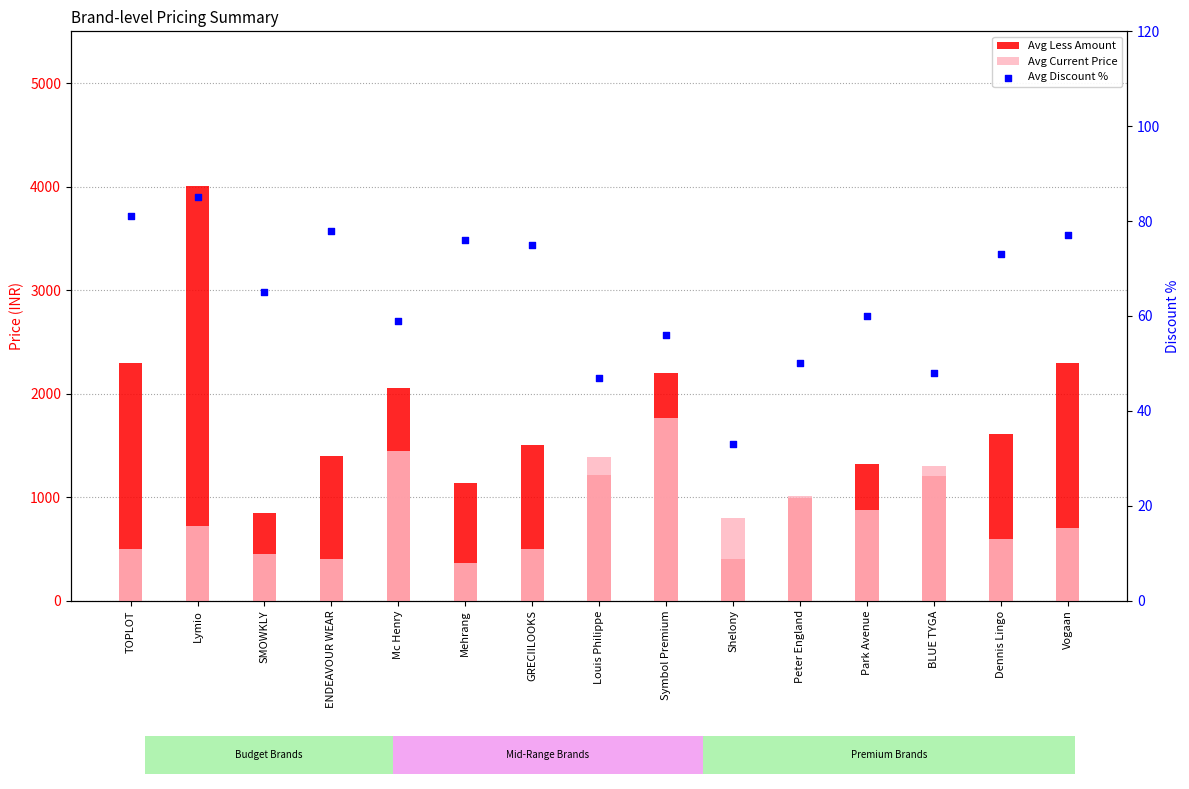

Which series has the widest spread of Y values?

Avg Less Amount